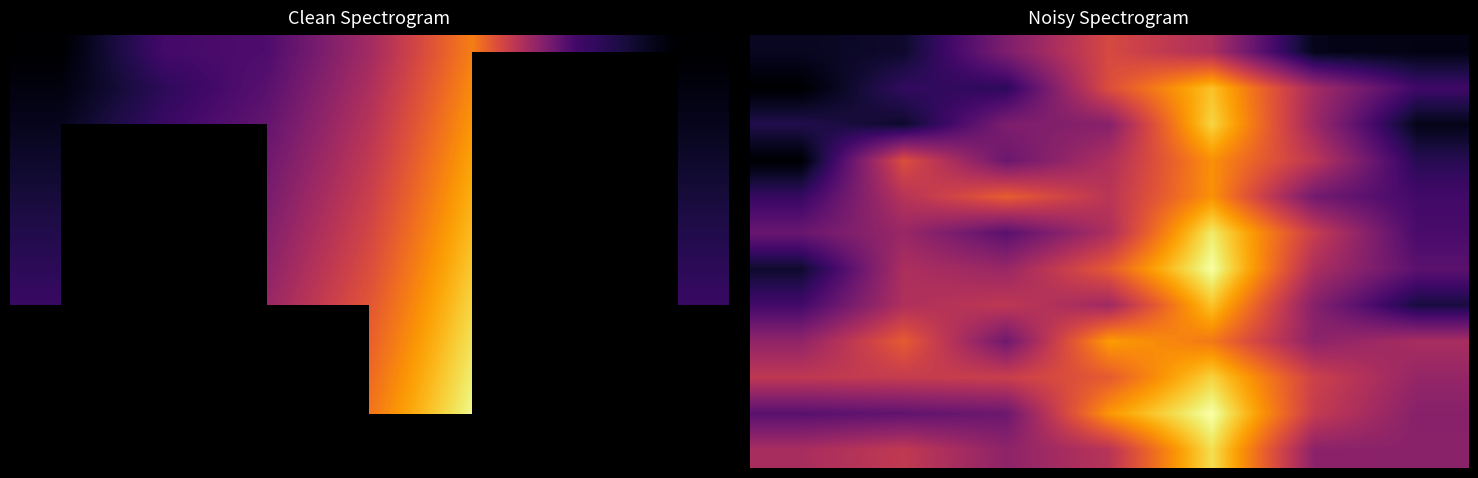

How many distinct data groups are displayed?

12